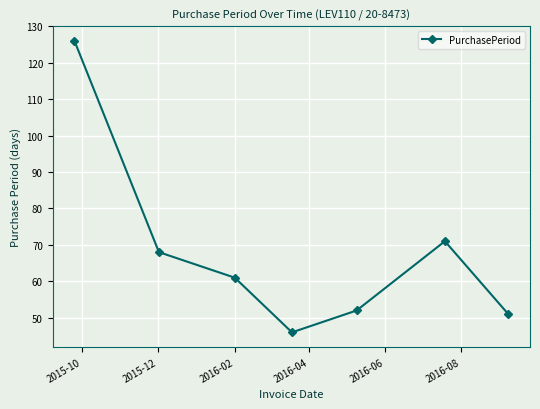

What is the difference between the maximum and minimum values?

80